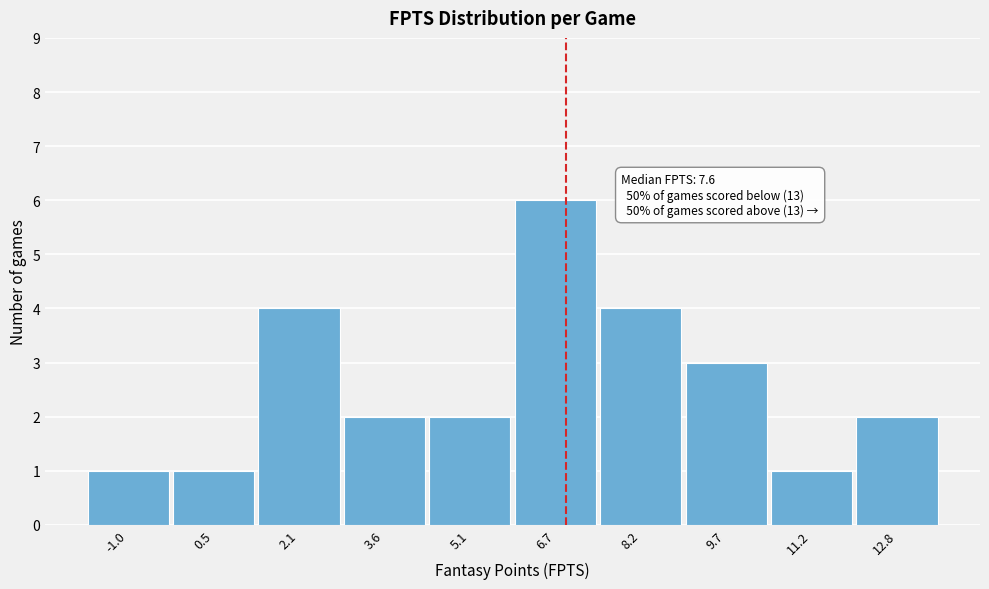

Reading right to left, what are all the values shown in this chart?

12.8=2	11.2=1	9.7=3	8.2=4	6.7=6	5.1=2	3.6=2	2.1=4	0.5=1	-1.0=1